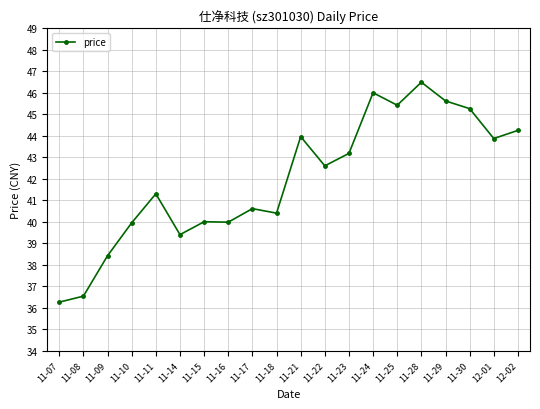

True or false: the data shows 57.7 at 12-02.

False